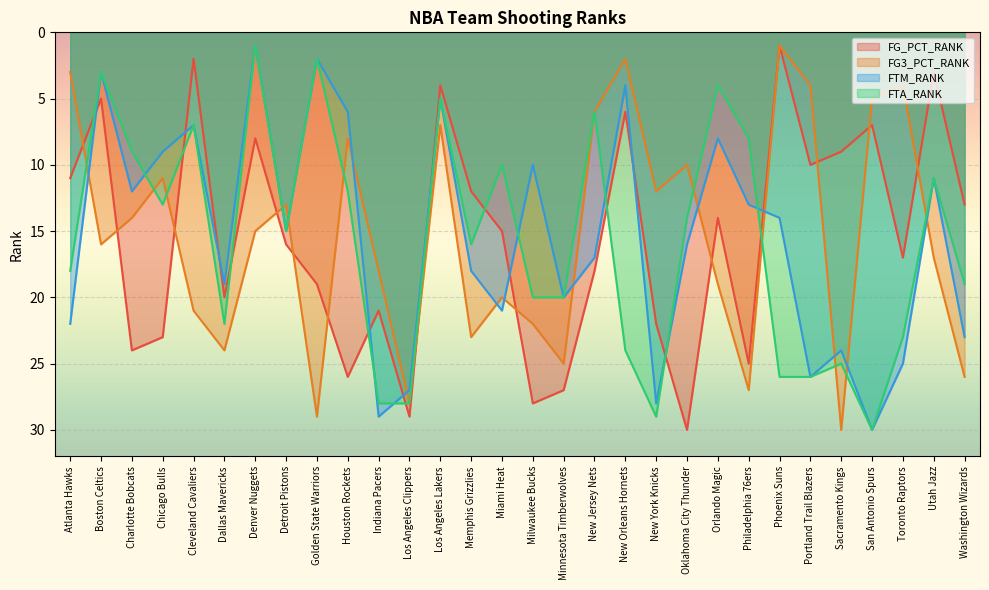

Reading left to right, transcribe all the data shown in this chart.

FG_PCT_RANK: Atlanta Hawks=11	Boston Celtics=5	Charlotte Bobcats=24	Chicago Bulls=23	Cleveland Cavaliers=2	Dallas Mavericks=20	Denver Nuggets=8	Detroit Pistons=16	Golden State Warriors=19	Houston Rockets=26	Indiana Pacers=21	Los Angeles Clippers=29	Los Angeles Lakers=4	Memphis Grizzlies=12	Miami Heat=15	Milwaukee Bucks=28	Minnesota Timberwolves=27	New Jersey Nets=18	New Orleans Hornets=6	New York Knicks=22	Oklahoma City Thunder=30	Orlando Magic=14	Philadelphia 76ers=25	Phoenix Suns=1	Portland Trail Blazers=10	Sacramento Kings=9	San Antonio Spurs=7	Toronto Raptors=17	Utah Jazz=3	Washington Wizards=13
FG3_PCT_RANK: Atlanta Hawks=3	Boston Celtics=16	Charlotte Bobcats=14	Chicago Bulls=11	Cleveland Cavaliers=21	Dallas Mavericks=24	Denver Nuggets=15	Detroit Pistons=13	Golden State Warriors=29	Houston Rockets=8	Indiana Pacers=18	Los Angeles Clippers=28	Los Angeles Lakers=7	Memphis Grizzlies=23	Miami Heat=20	Milwaukee Bucks=22	Minnesota Timberwolves=25	New Jersey Nets=6	New Orleans Hornets=2	New York Knicks=12	Oklahoma City Thunder=10	Orlando Magic=19	Philadelphia 76ers=27	Phoenix Suns=1	Portland Trail Blazers=4	Sacramento Kings=30	San Antonio Spurs=5	Toronto Raptors=4	Utah Jazz=17	Washington Wizards=26
FTM_RANK: Atlanta Hawks=22	Boston Celtics=3	Charlotte Bobcats=12	Chicago Bulls=9	Cleveland Cavaliers=7	Dallas Mavericks=19	Denver Nuggets=1	Detroit Pistons=15	Golden State Warriors=2	Houston Rockets=6	Indiana Pacers=29	Los Angeles Clippers=27	Los Angeles Lakers=5	Memphis Grizzlies=18	Miami Heat=21	Milwaukee Bucks=10	Minnesota Timberwolves=20	New Jersey Nets=17	New Orleans Hornets=4	New York Knicks=28	Oklahoma City Thunder=16	Orlando Magic=8	Philadelphia 76ers=13	Phoenix Suns=14	Portland Trail Blazers=26	Sacramento Kings=24	San Antonio Spurs=30	Toronto Raptors=25	Utah Jazz=11	Washington Wizards=23
FTA_RANK: Atlanta Hawks=18	Boston Celtics=3	Charlotte Bobcats=9	Chicago Bulls=13	Cleveland Cavaliers=7	Dallas Mavericks=22	Denver Nuggets=1	Detroit Pistons=15	Golden State Warriors=2	Houston Rockets=12	Indiana Pacers=28	Los Angeles Clippers=28	Los Angeles Lakers=5	Memphis Grizzlies=16	Miami Heat=10	Milwaukee Bucks=20	Minnesota Timberwolves=20	New Jersey Nets=6	New Orleans Hornets=24	New York Knicks=29	Oklahoma City Thunder=14	Orlando Magic=4	Philadelphia 76ers=8	Phoenix Suns=26	Portland Trail Blazers=26	Sacramento Kings=25	San Antonio Spurs=30	Toronto Raptors=23	Utah Jazz=11	Washington Wizards=19